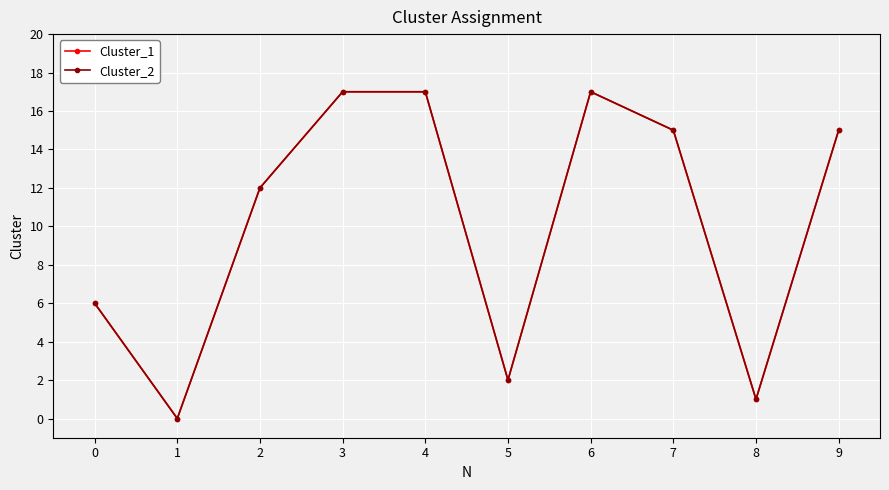

True or false: Cluster_2 and Cluster_1 intersect in this chart.

False